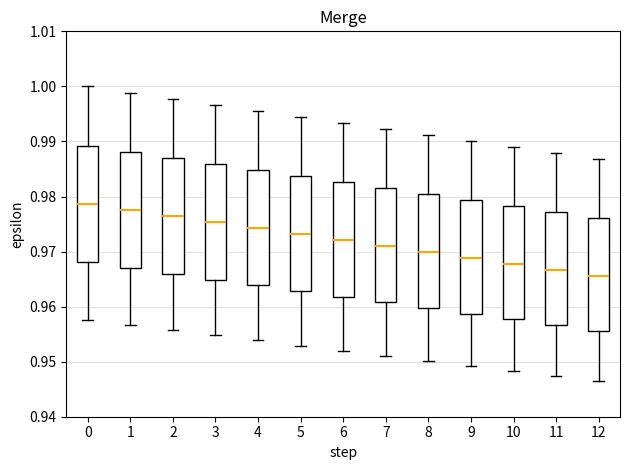

Reading left to right, transcribe this box plot: for each box, give where its median line is, the range the box spans, and where its two whiskers end, as read against the y-axis. The values are not printed on the chart, so give them approximately, as read against the axis.

0: median 0.979, box 0.968 to 0.989, whiskers 0.958 to 1.000
1: median 0.978, box 0.967 to 0.988, whiskers 0.957 to 0.999
2: median 0.976, box 0.966 to 0.987, whiskers 0.956 to 0.998
3: median 0.975, box 0.965 to 0.986, whiskers 0.955 to 0.997
4: median 0.974, box 0.964 to 0.985, whiskers 0.954 to 0.996
5: median 0.973, box 0.963 to 0.984, whiskers 0.953 to 0.994
6: median 0.972, box 0.962 to 0.983, whiskers 0.952 to 0.993
7: median 0.971, box 0.961 to 0.982, whiskers 0.951 to 0.992
8: median 0.970, box 0.960 to 0.980, whiskers 0.950 to 0.991
9: median 0.969, box 0.959 to 0.979, whiskers 0.949 to 0.990
10: median 0.968, box 0.958 to 0.978, whiskers 0.948 to 0.989
11: median 0.967, box 0.957 to 0.977, whiskers 0.947 to 0.988
12: median 0.966, box 0.956 to 0.976, whiskers 0.947 to 0.987